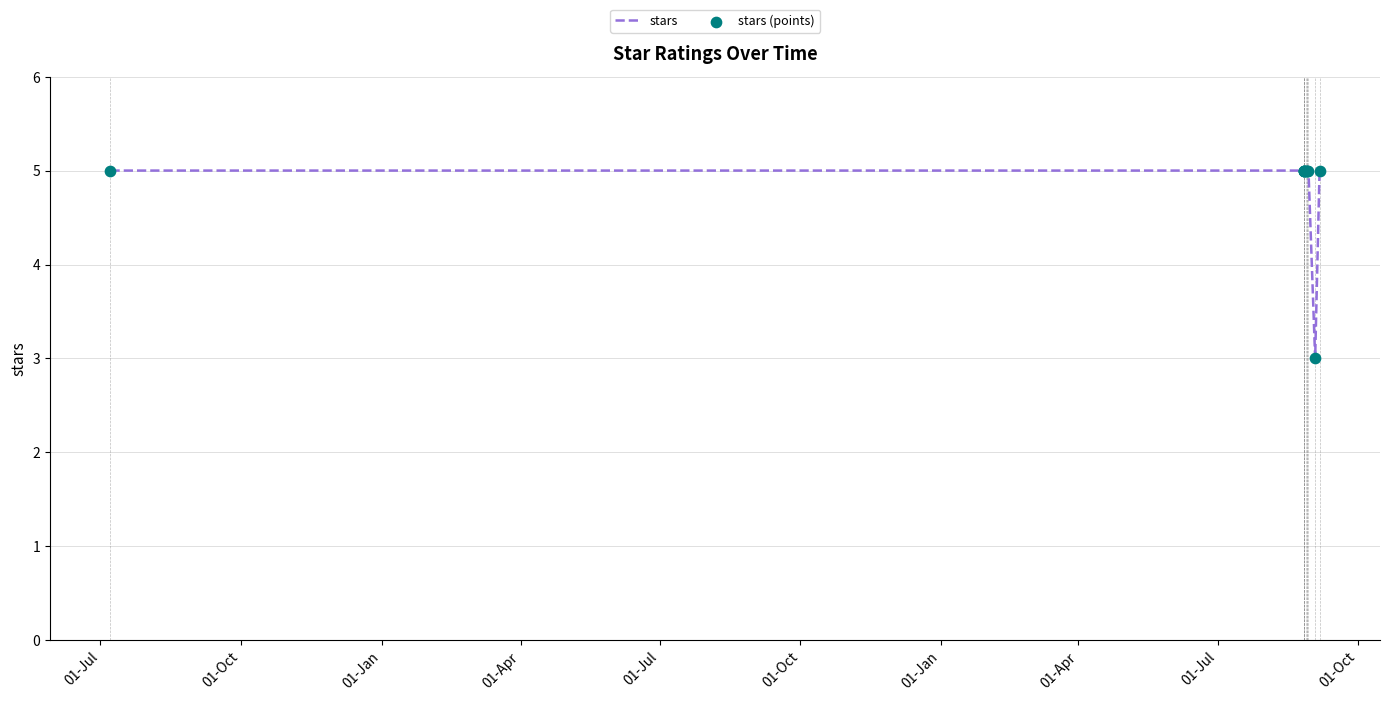

What is the smallest value displayed?

3